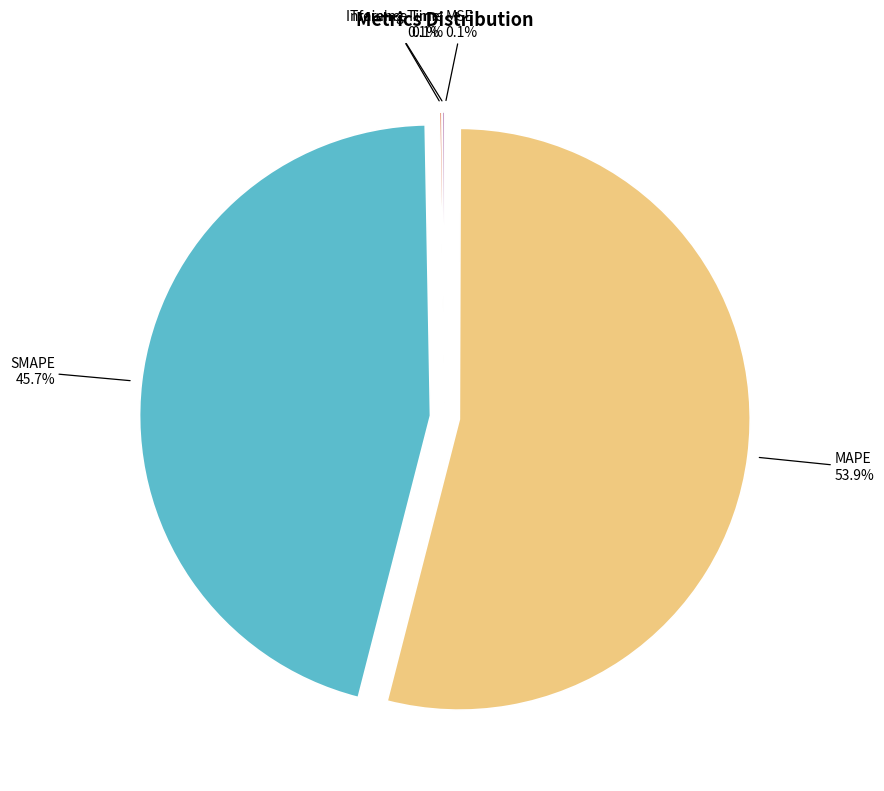

How much of the chart is everything except SMAPE?

54.3%